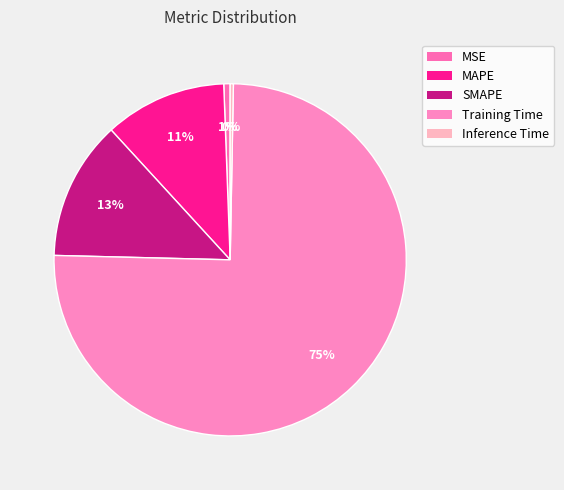

True or false: Training Time accounts for 75% of the total.

True